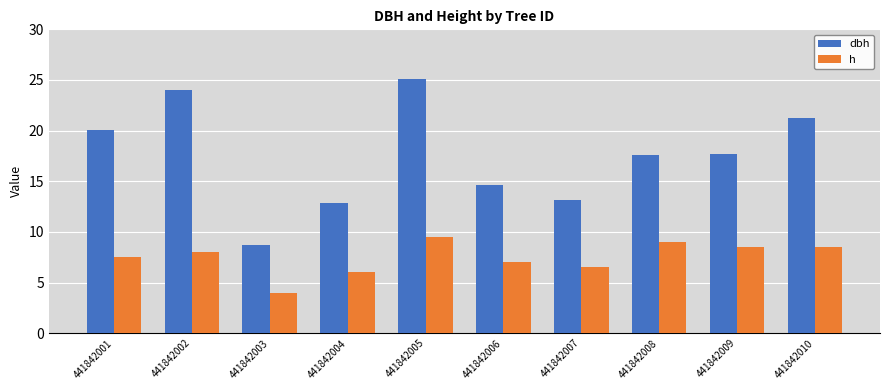

At which category is the sum across all series the highest?

441842005